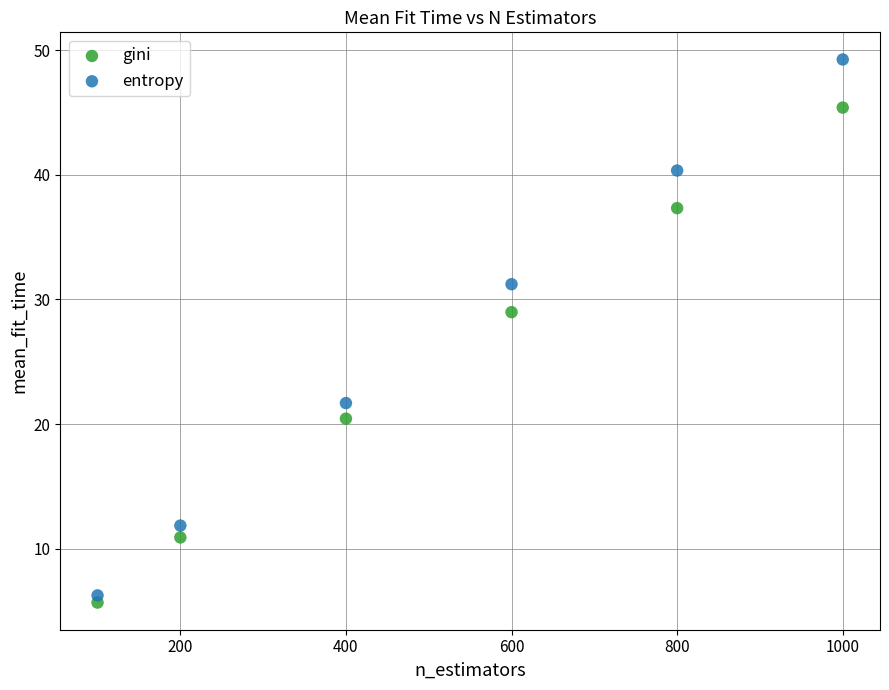

Which series reaches the maximum Y coordinate?

entropy